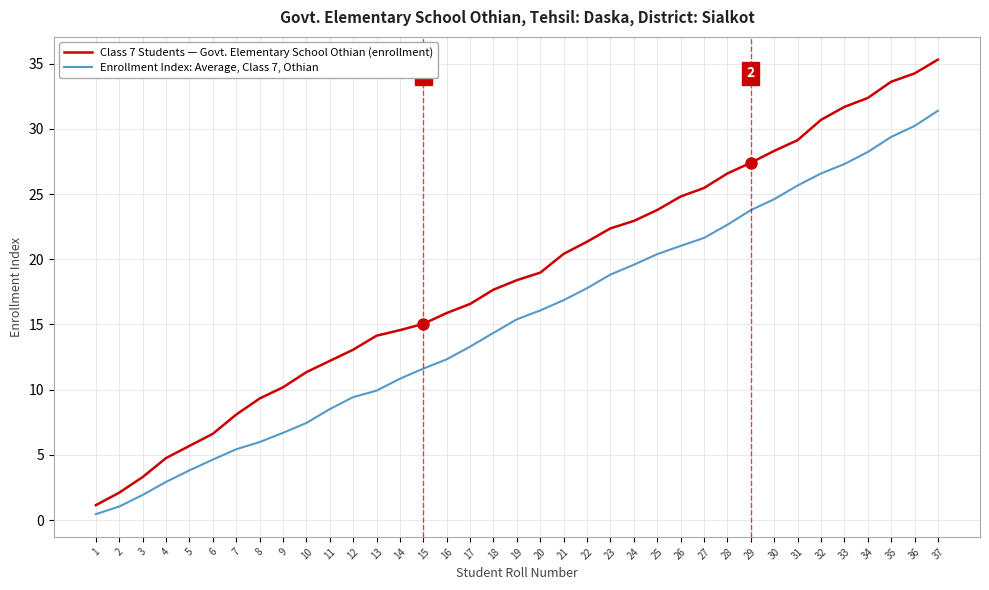

True or false: Enrollment Index: Average, Class 7, Othian and Class 7 Students — Govt. Elementary School Othian (enrollment) intersect in this chart.

False